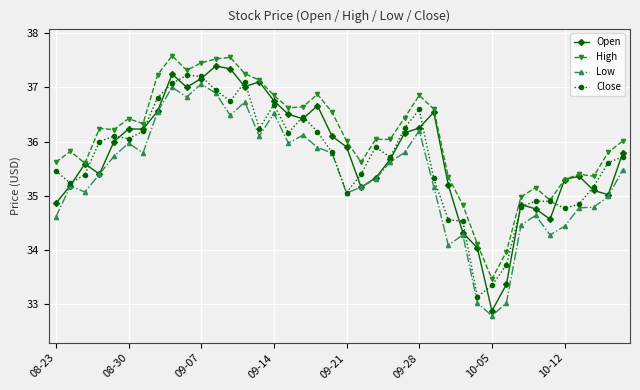

How many lines are shown in the chart?

4